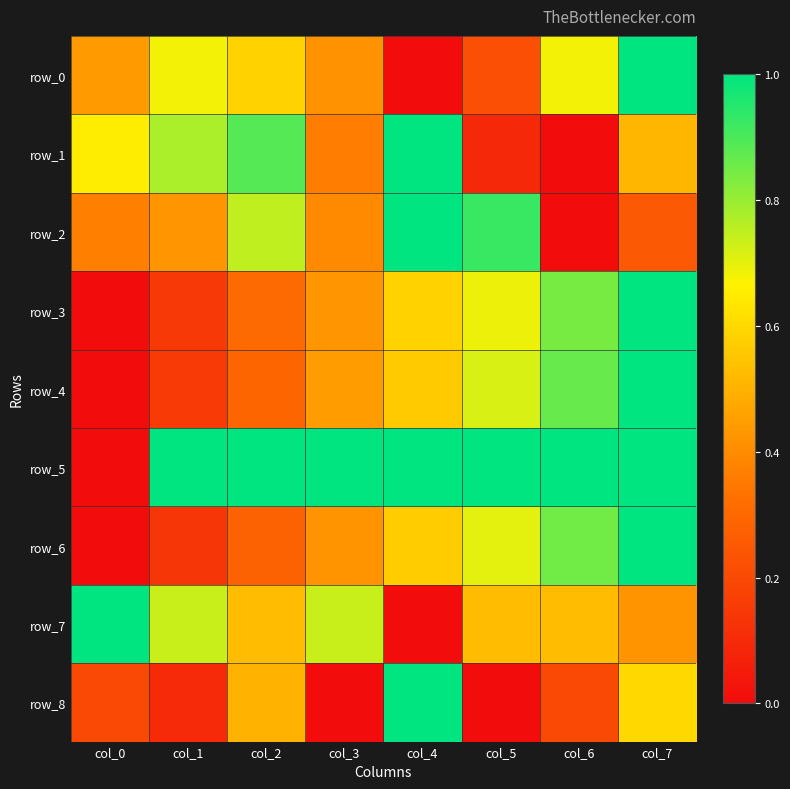

Which category has the highest value in the row_1 series?

col_4